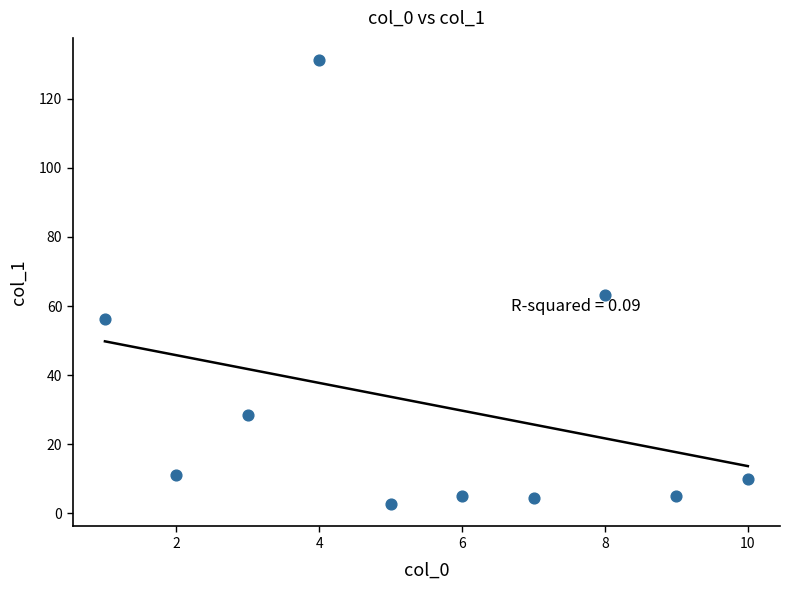

What Y value in the scatter plot is closest to 66?

63.1